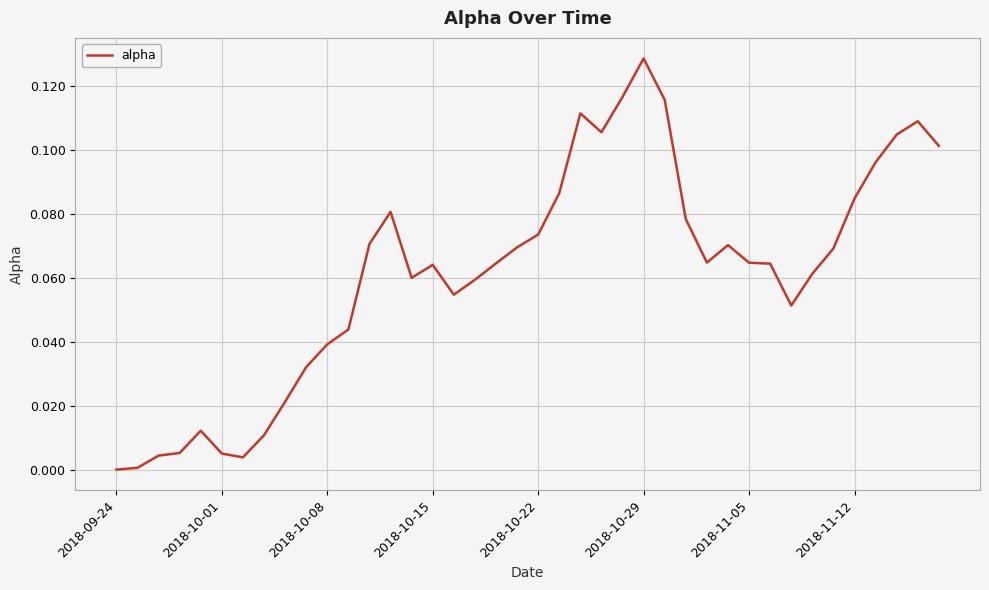

Does the chart have visible grid lines?

Yes